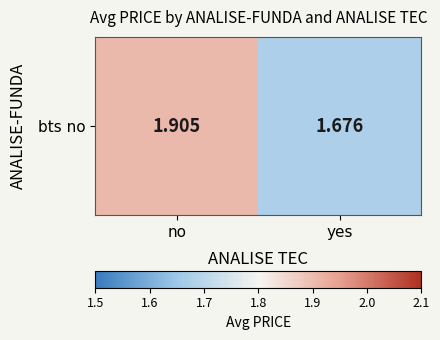

Rank the categories by value from highest to lowest.

no, yes